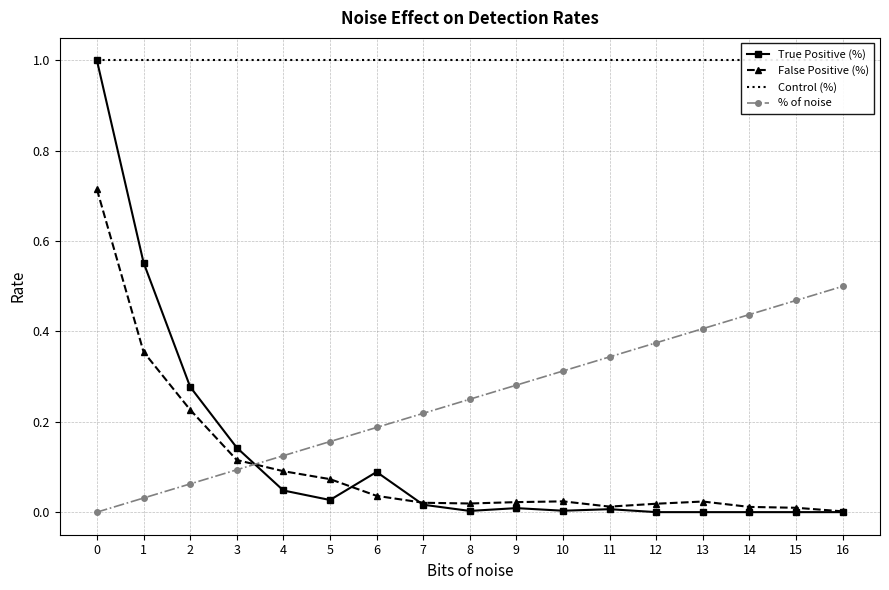

How many data points in True Positive (%) are above 0?

12